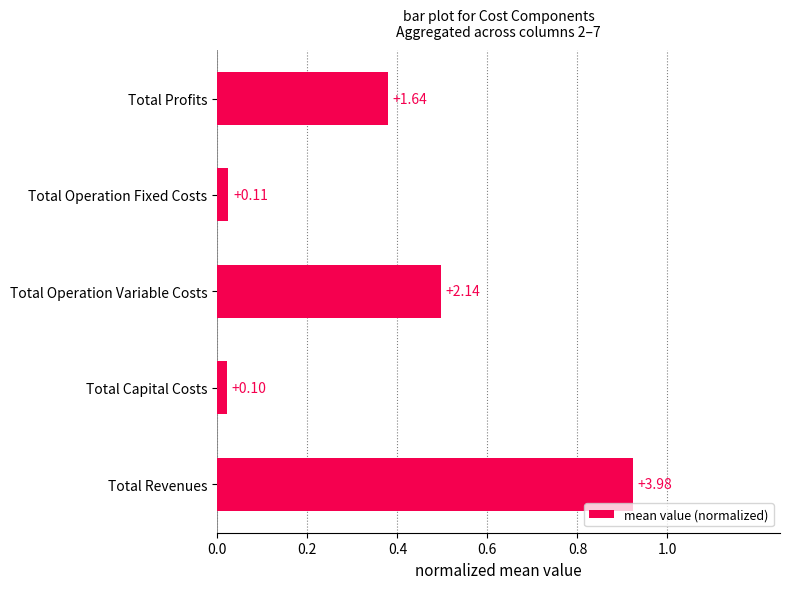

How many bars are there in total?

5